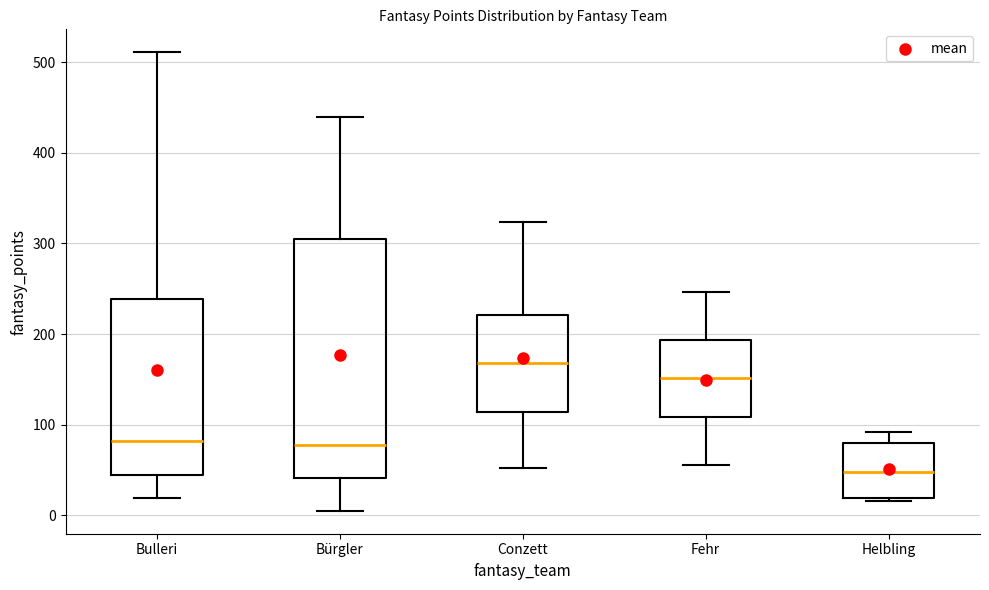

Reading left to right, read every box against the y-axis: the position of its median line, the range the box covers, and the ends of its whiskers. The values are not printed on the chart, so give them approximately, as read against the axis.

Bulleri: median 80, box 40 to 240, whiskers 20 to 510
Bürgler: median 80, box 40 to 300, whiskers 10 to 440
Conzett: median 170, box 110 to 220, whiskers 50 to 320
Fehr: median 150, box 110 to 190, whiskers 60 to 250
Helbling: median 50, box 20 to 80, whiskers 20 to 90